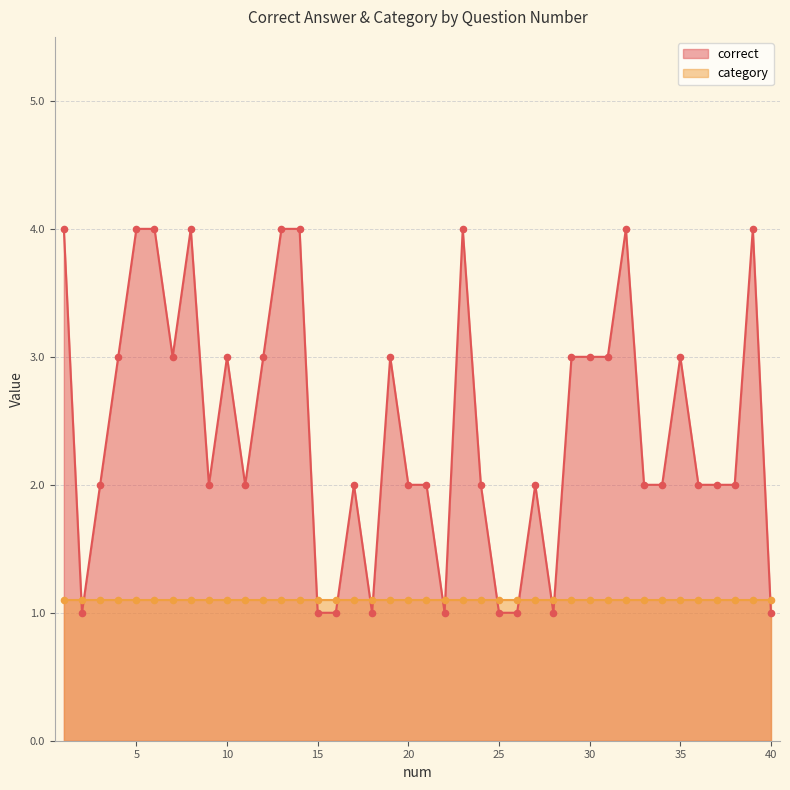

Approximately how many times larger is the value at 17 compared to 3?

1.0